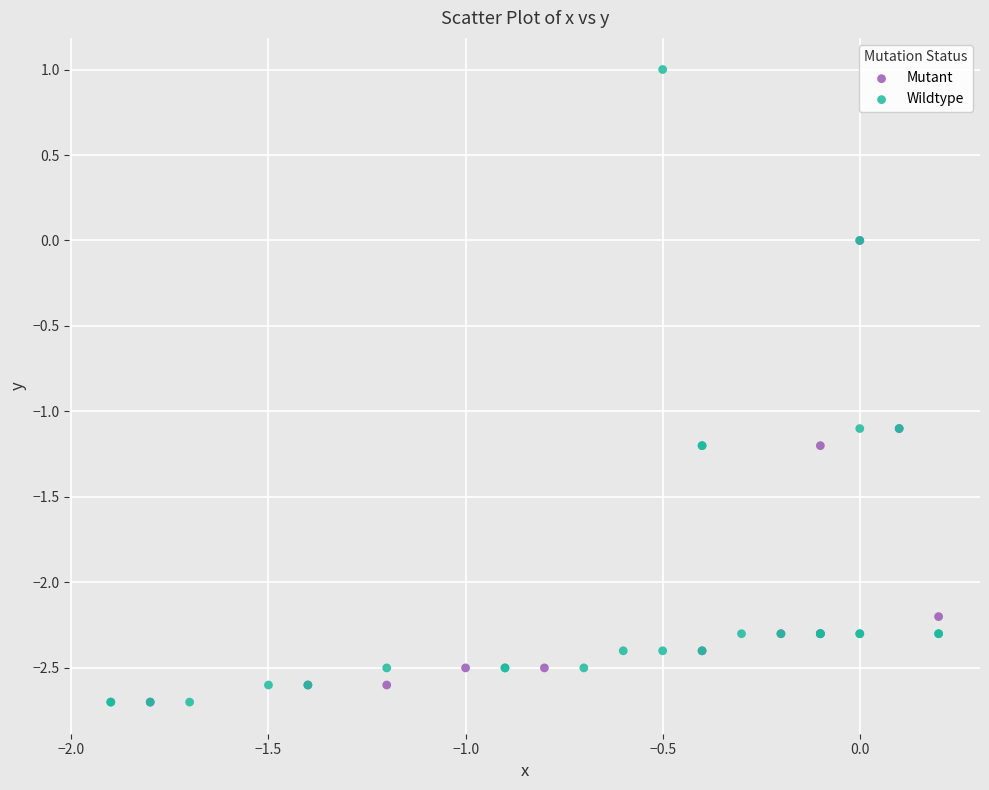

Which series has the widest spread of Y values?

Wildtype